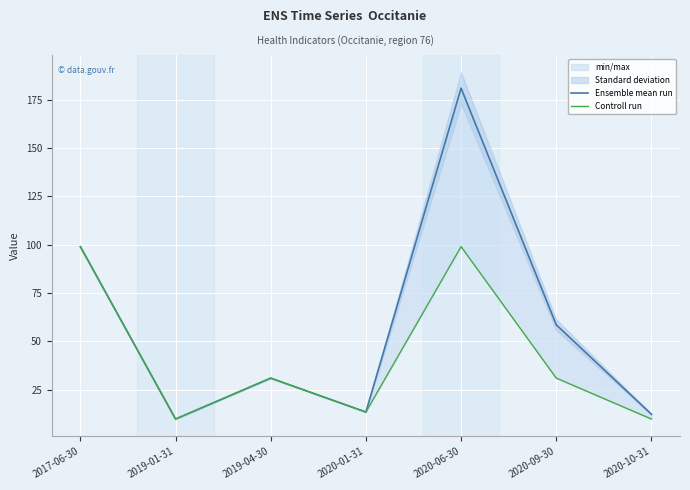

Is it true that Ensemble mean run equals 99.0 at 2017-06-30?

True